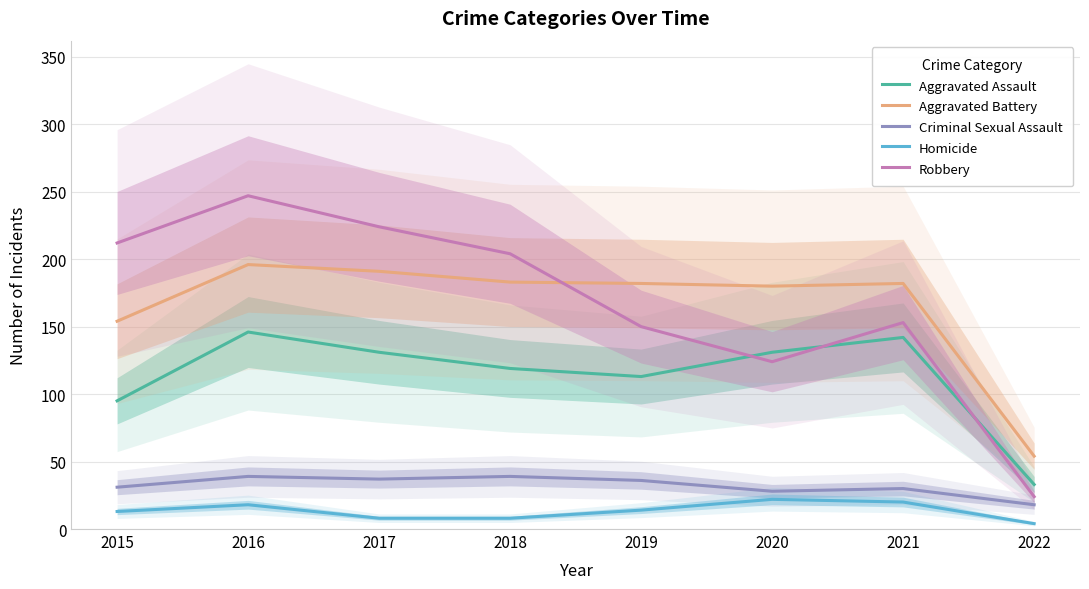

At which label does Aggravated Battery first exceed 182?

2016